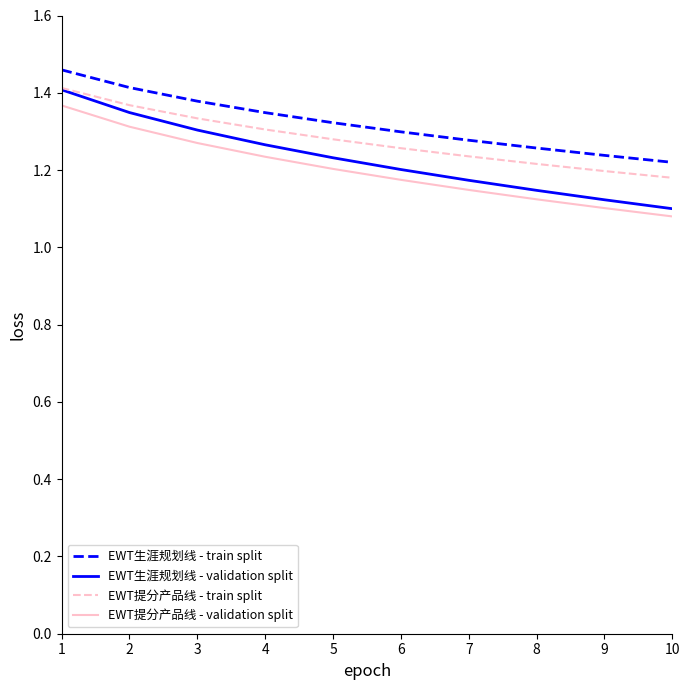

True or false: EWT生涯规划线 - train split and EWT提分产品线 - validation split cross at least once.

False